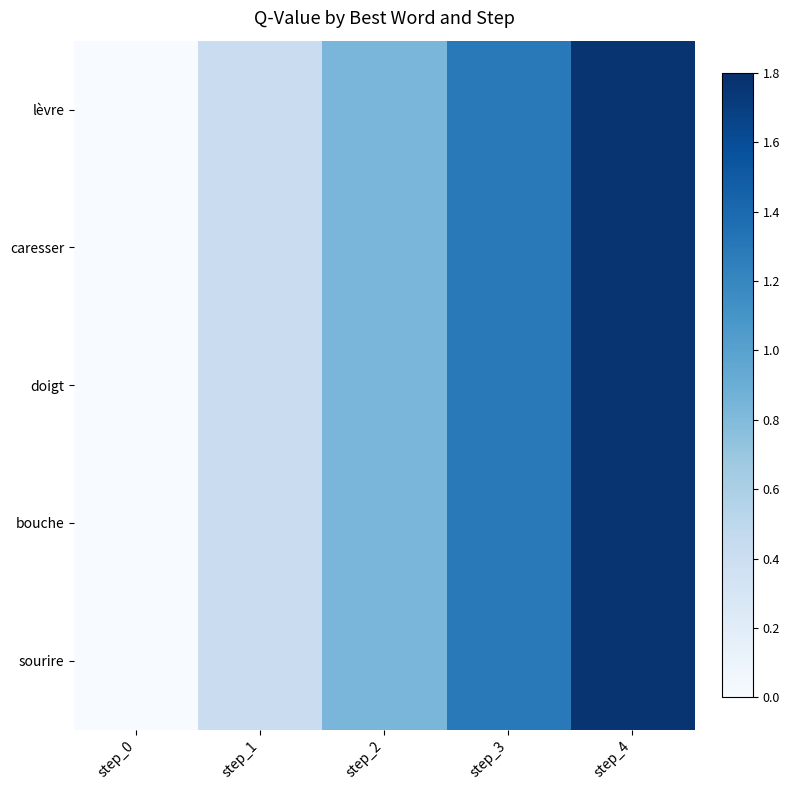

Reading left to right, list all the values displayed in this chart.

lèvre: step_0=0.0	step_1=0.4	step_2=0.8	step_3=1.3	step_4=1.8
caresser: step_0=0.0	step_1=0.4	step_2=0.8	step_3=1.3	step_4=1.8
doigt: step_0=0.0	step_1=0.4	step_2=0.8	step_3=1.3	step_4=1.8
bouche: step_0=0.0	step_1=0.4	step_2=0.8	step_3=1.3	step_4=1.8
sourire: step_0=0.0	step_1=0.4	step_2=0.8	step_3=1.3	step_4=1.8